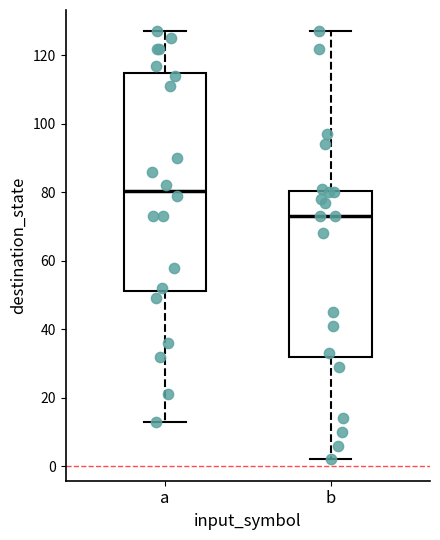

Comparing the boxes themselves (not the whiskers), which one is the tallest?

a